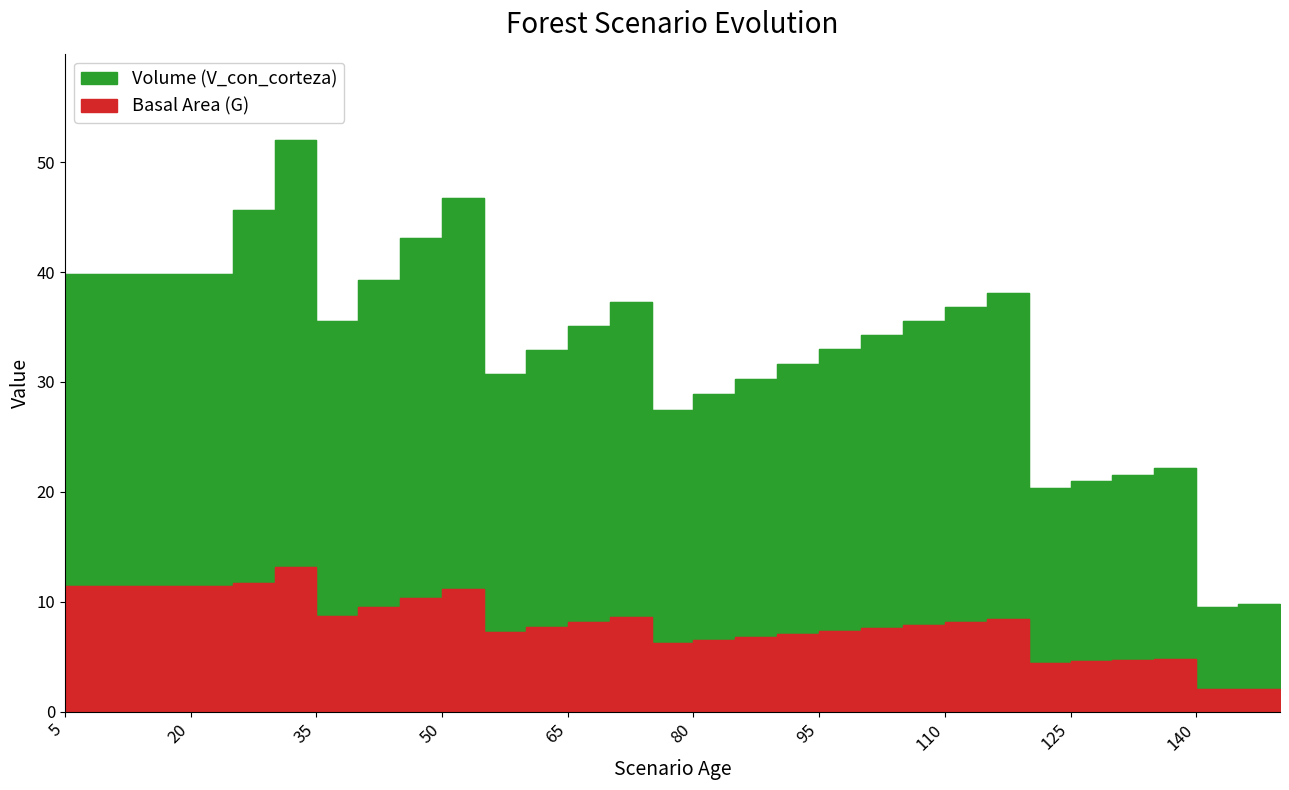

Count the number of data series in this chart.

2